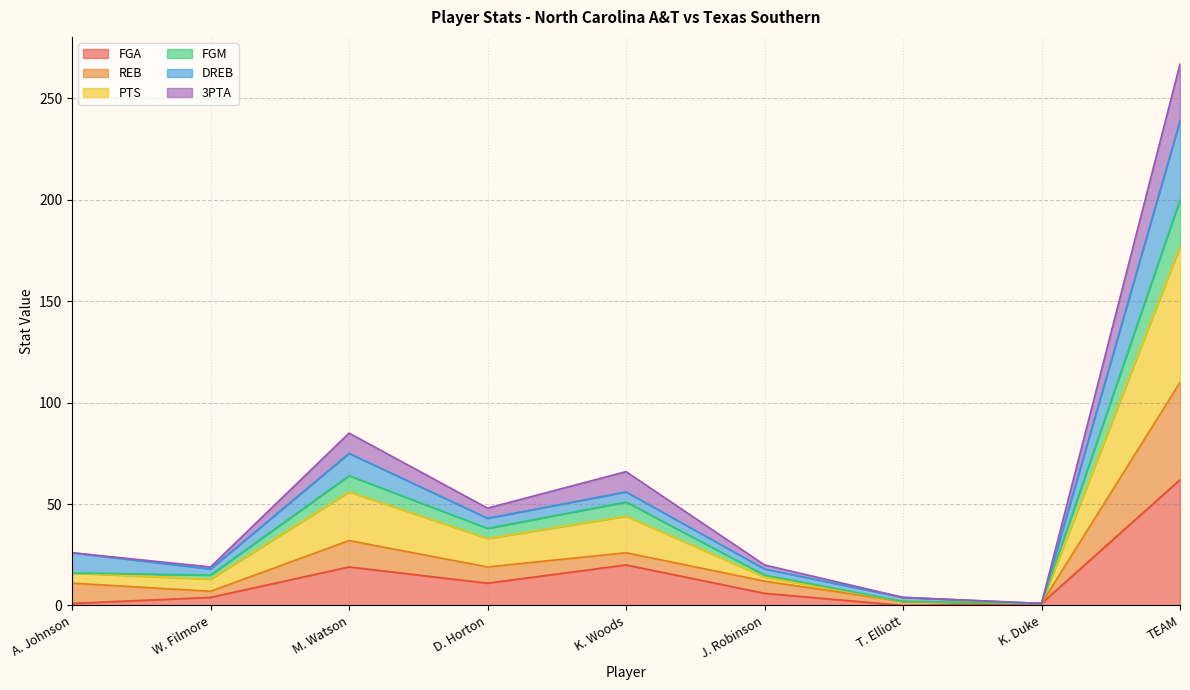

At how many categories does at least one series exceed 112?

1